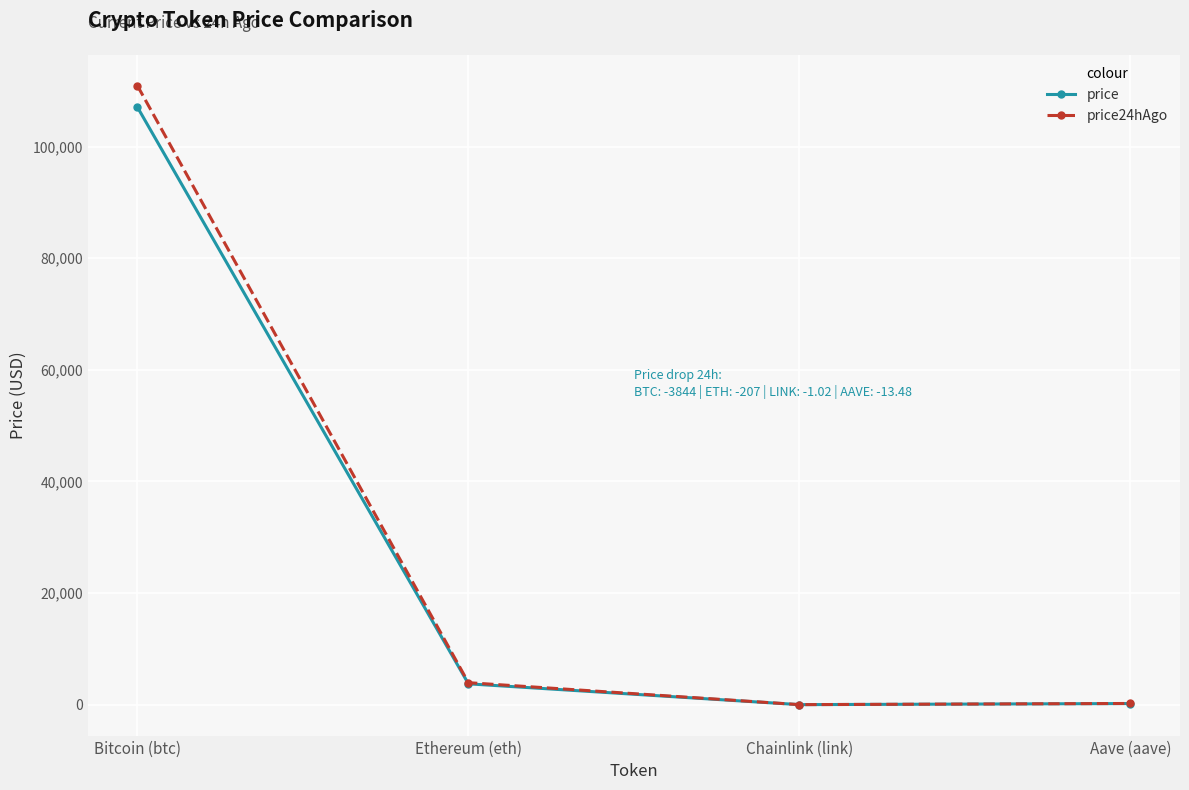

List the series in order of their overall mean, highest first.

price24hAgo, price